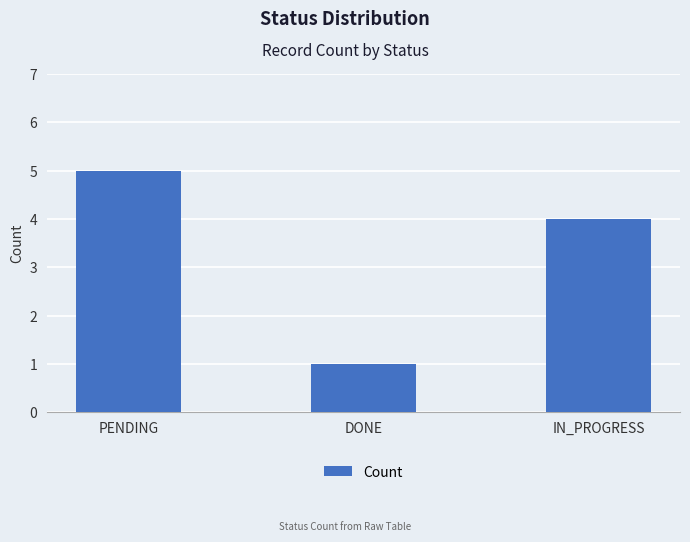

Reading left to right, transcribe all the data shown in this chart.

PENDING=5	DONE=1	IN_PROGRESS=4